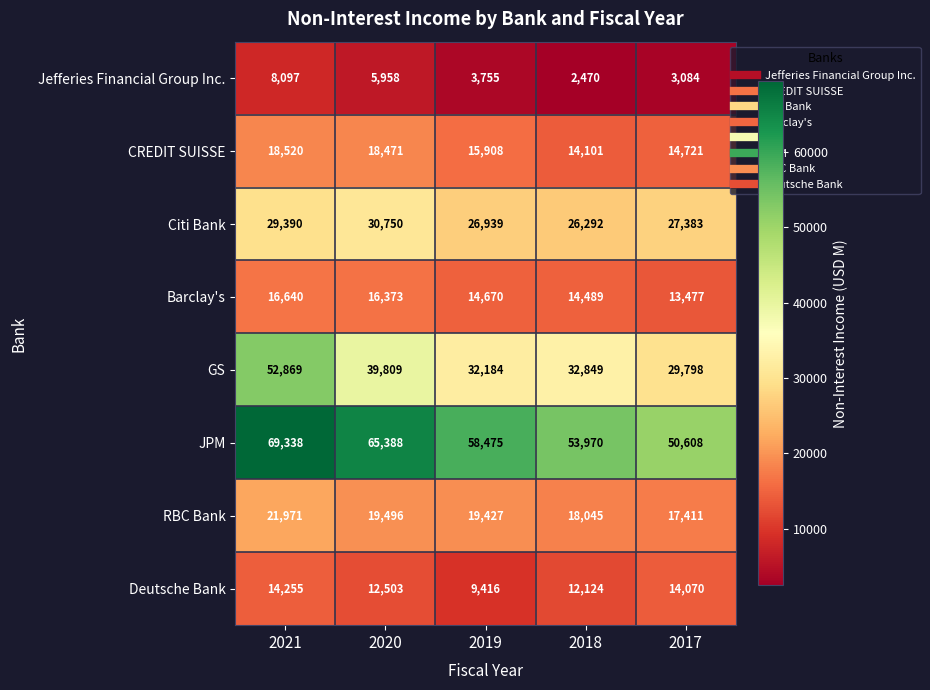

Which series has the largest total across all categories?

JPM